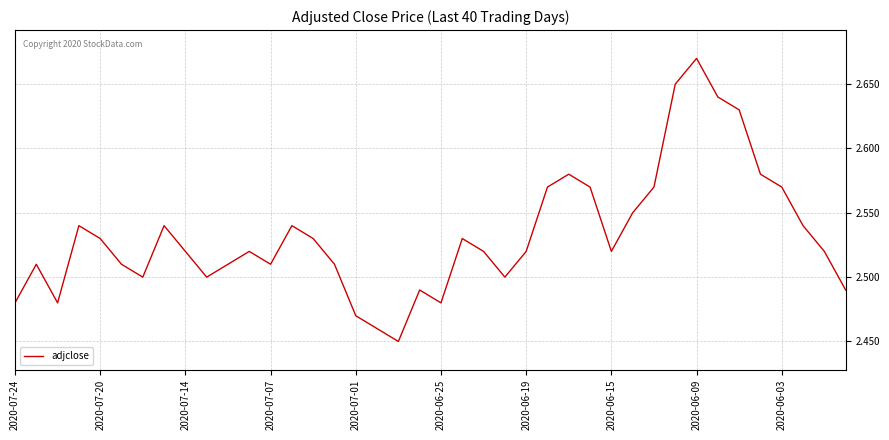

Which has a higher value, 2020-07-20 or 2020-06-19?

2020-07-20